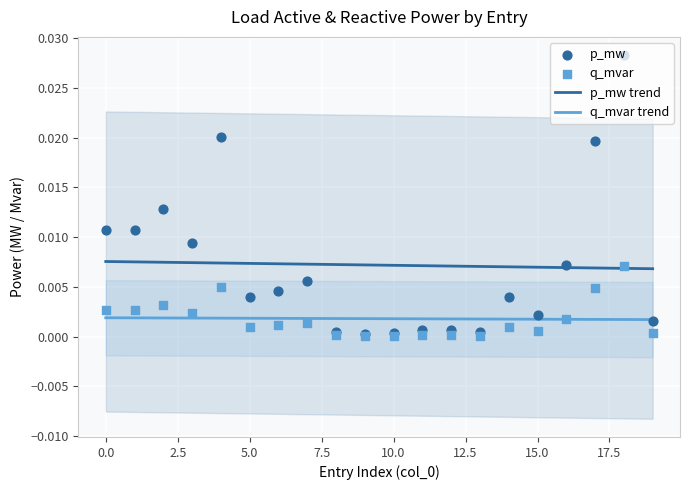

At how many categories does at least one series exceed 0?

20